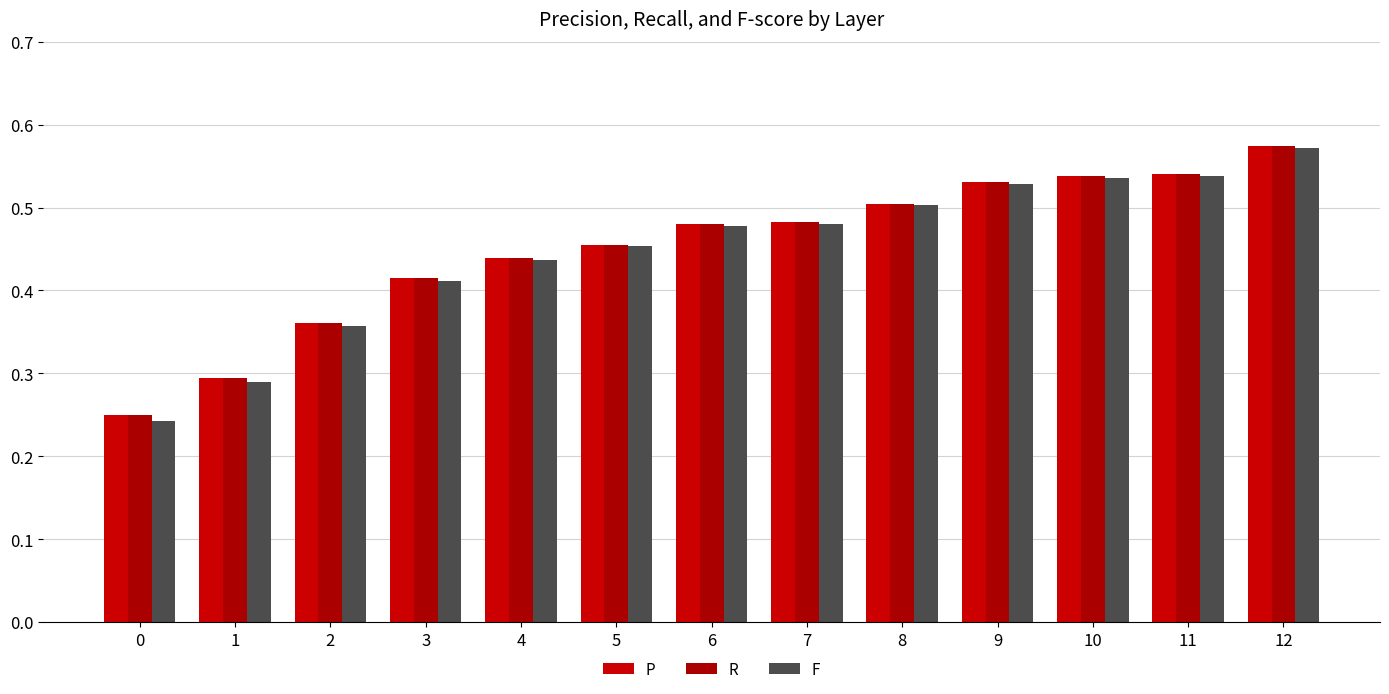

Rank the series by their maximum value, from highest to lowest.

P, R, F